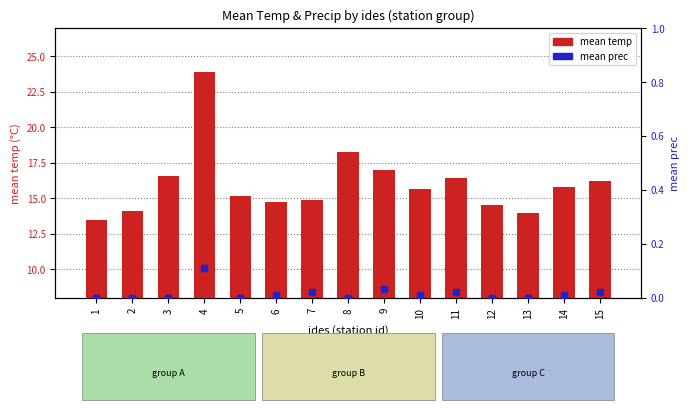

The value at 12 is 14.6. True or false?

True